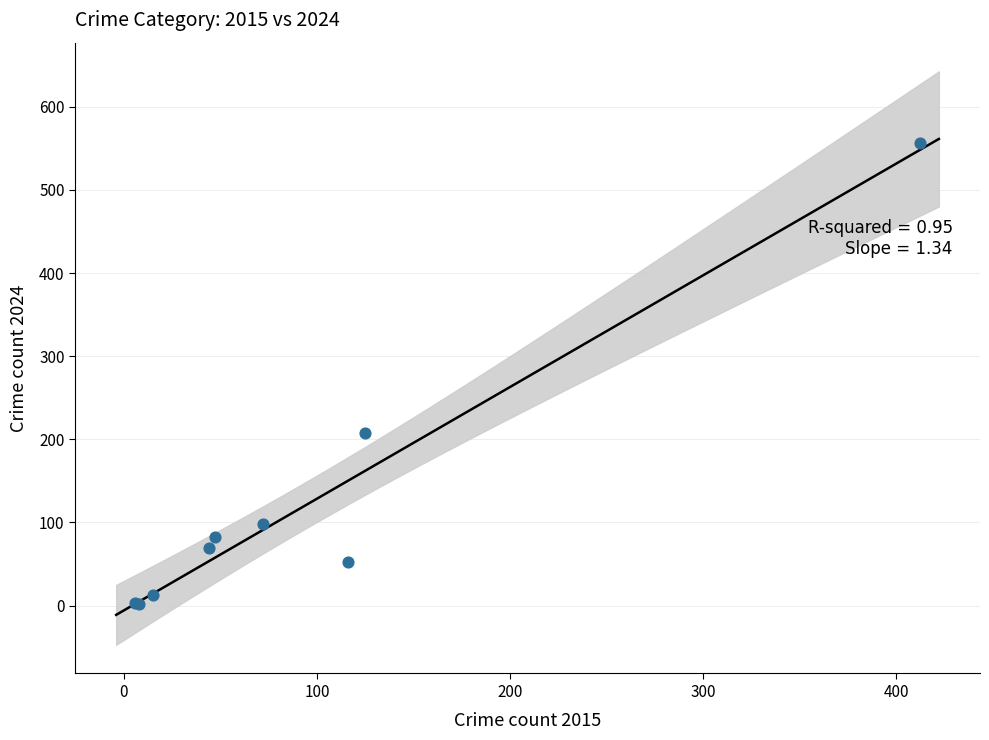

What Y value in the scatter plot is closest to 279?

208